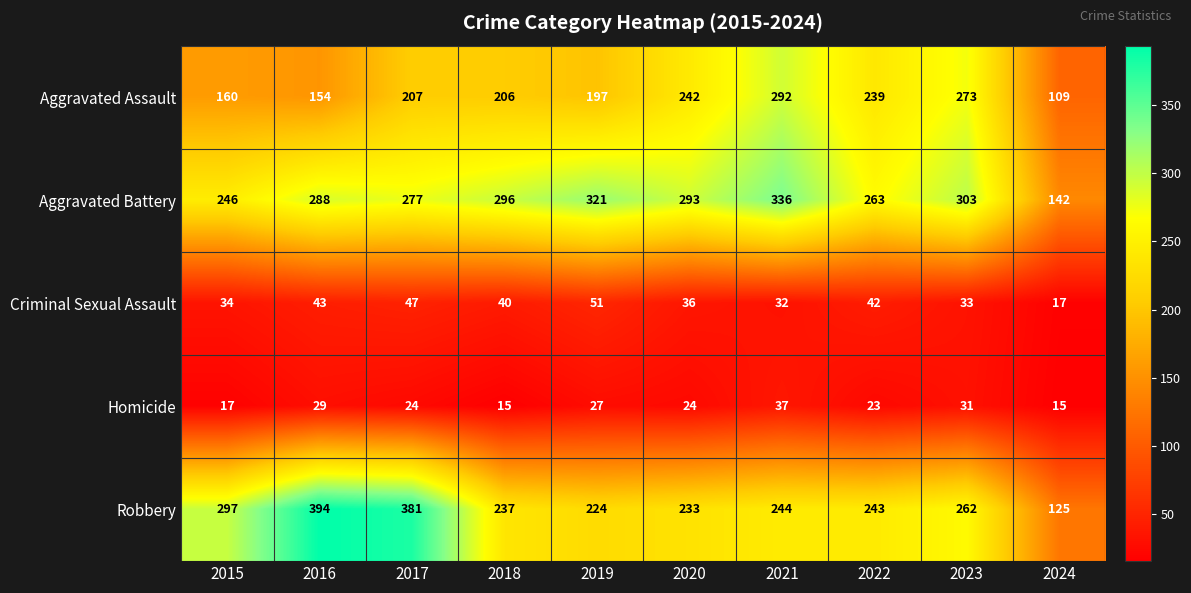

Is it true that Homicide equals 13 at 2019?

False